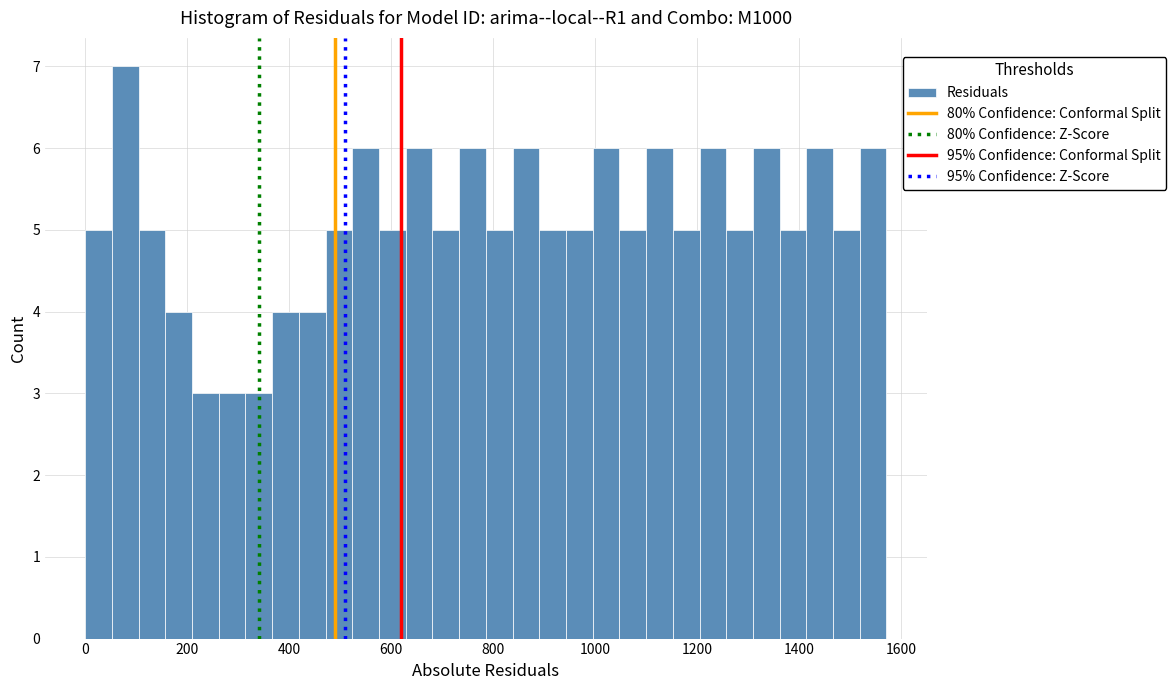

Read against the x-axis, roughly where is the centre of the tallest bar?

80